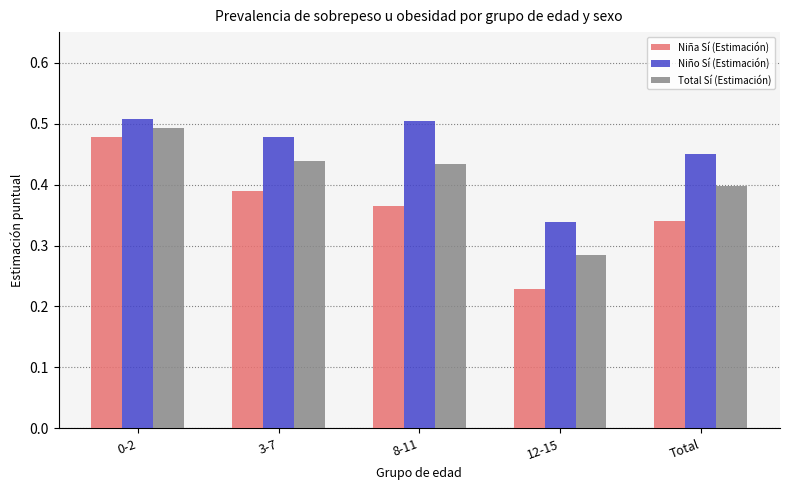

Rank the series at 8-11 from highest to lowest value.

Niño Sí (Estimación), Total Sí (Estimación), Niña Sí (Estimación)